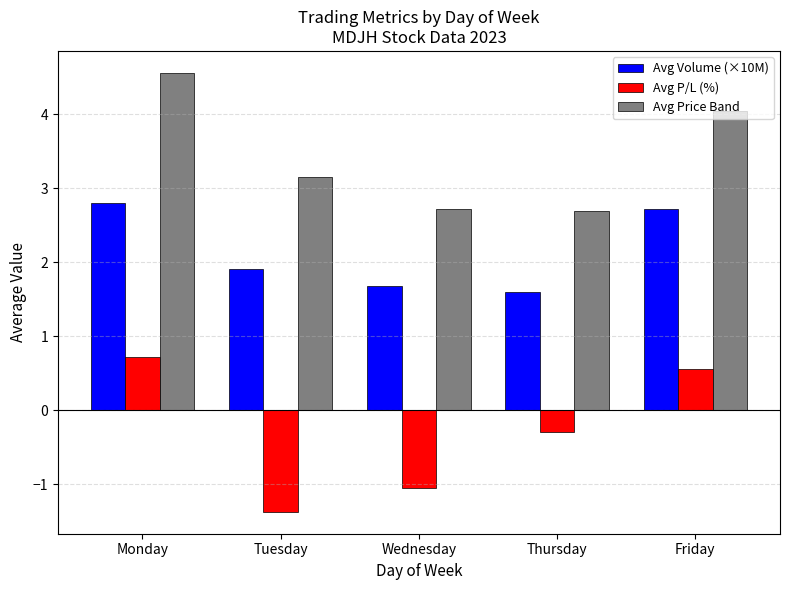

What is the sum of all Avg Volume (×10M) values?

10.7